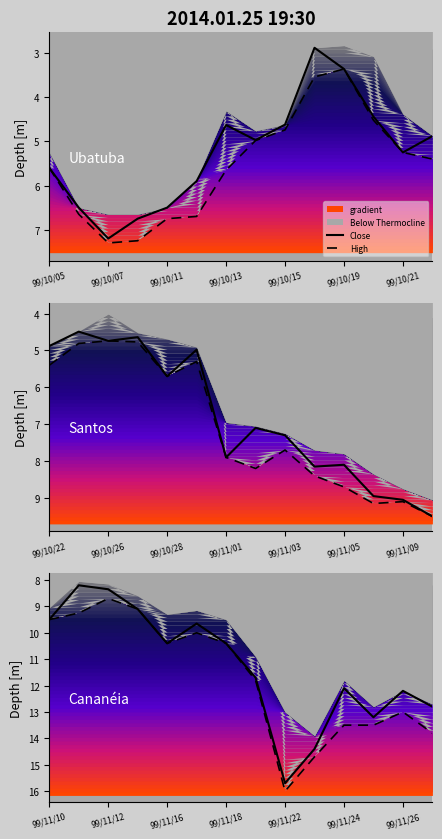

How many values in the High series are below 11?

7